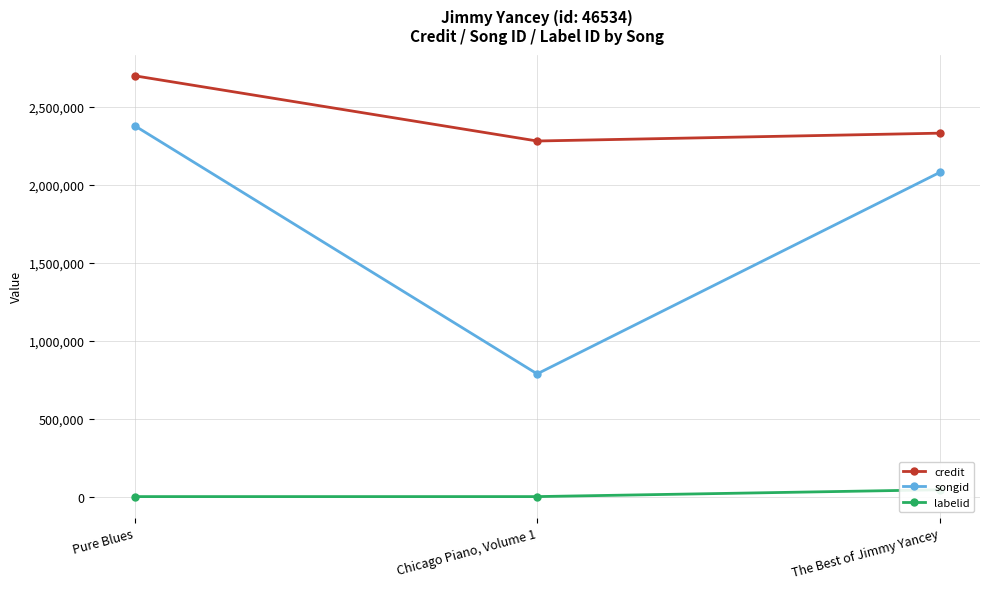

At which category is the sum across all series the highest?

Pure Blues